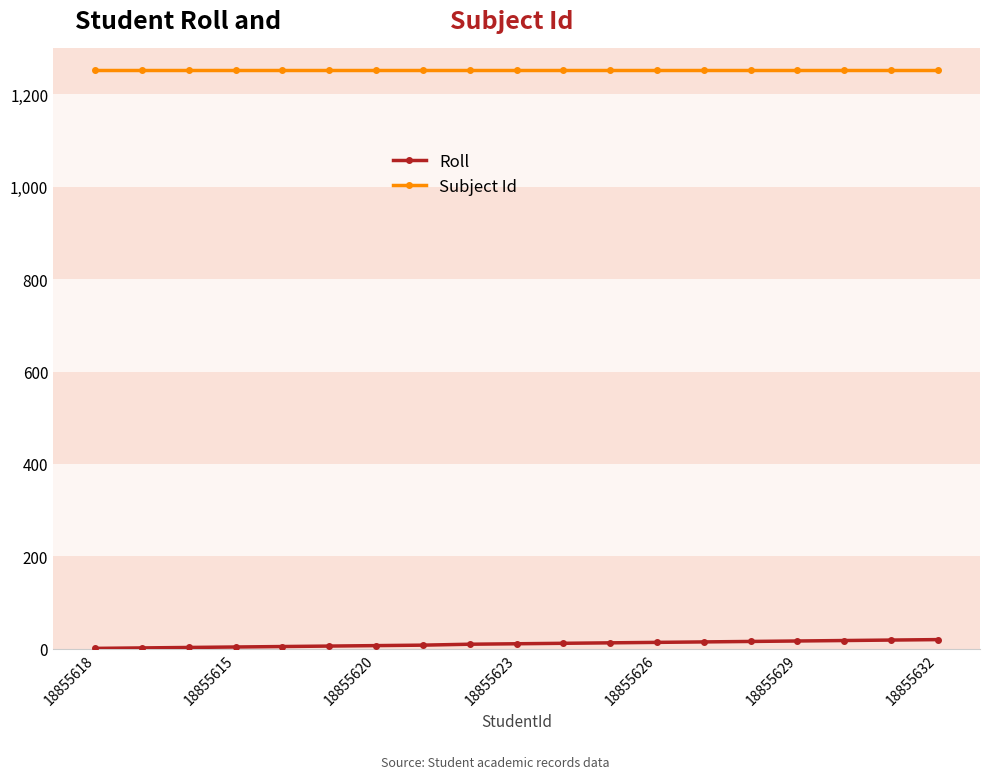

Does the chart display data point markers on the line(s)?

Yes